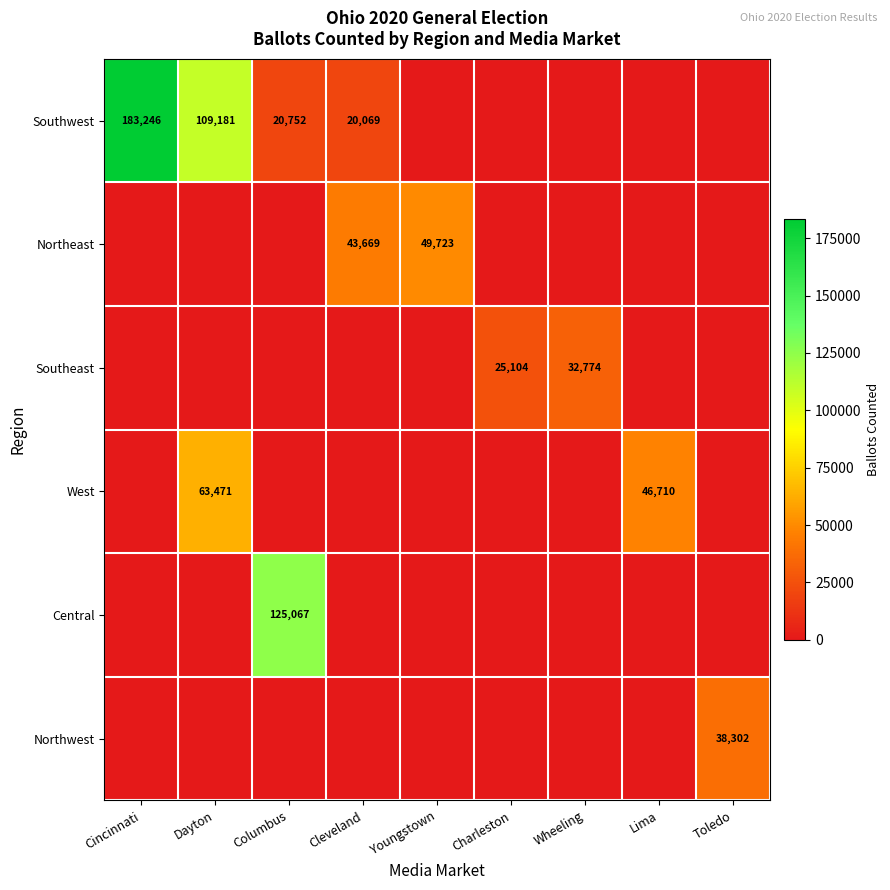

The value of West at Charleston is 0. True or false?

True